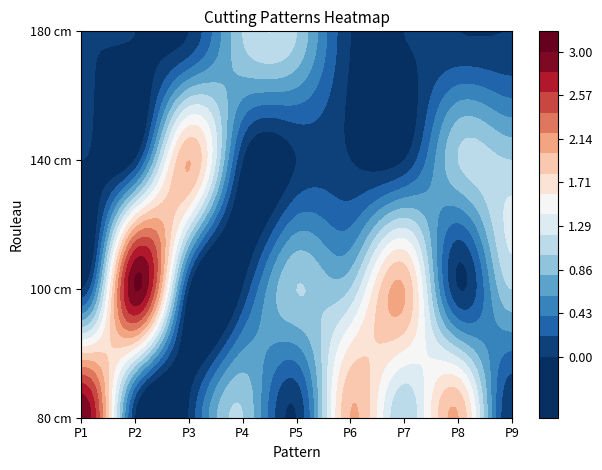

What value does the 80 cm series have at 80 cm?

3